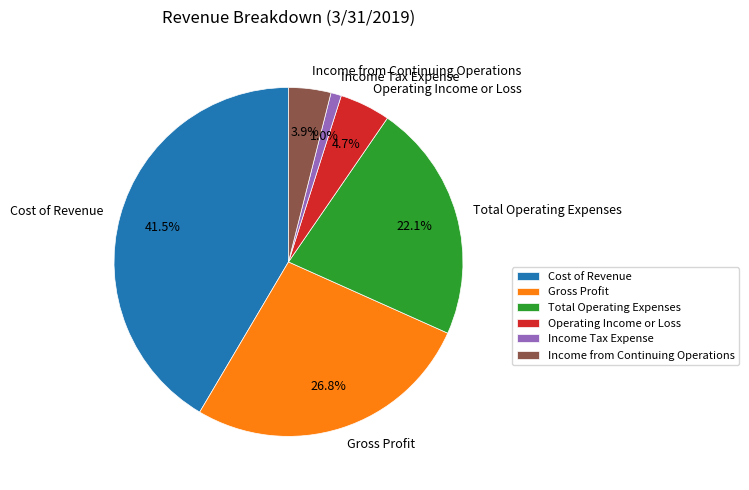

How many segments does this pie chart have?

6